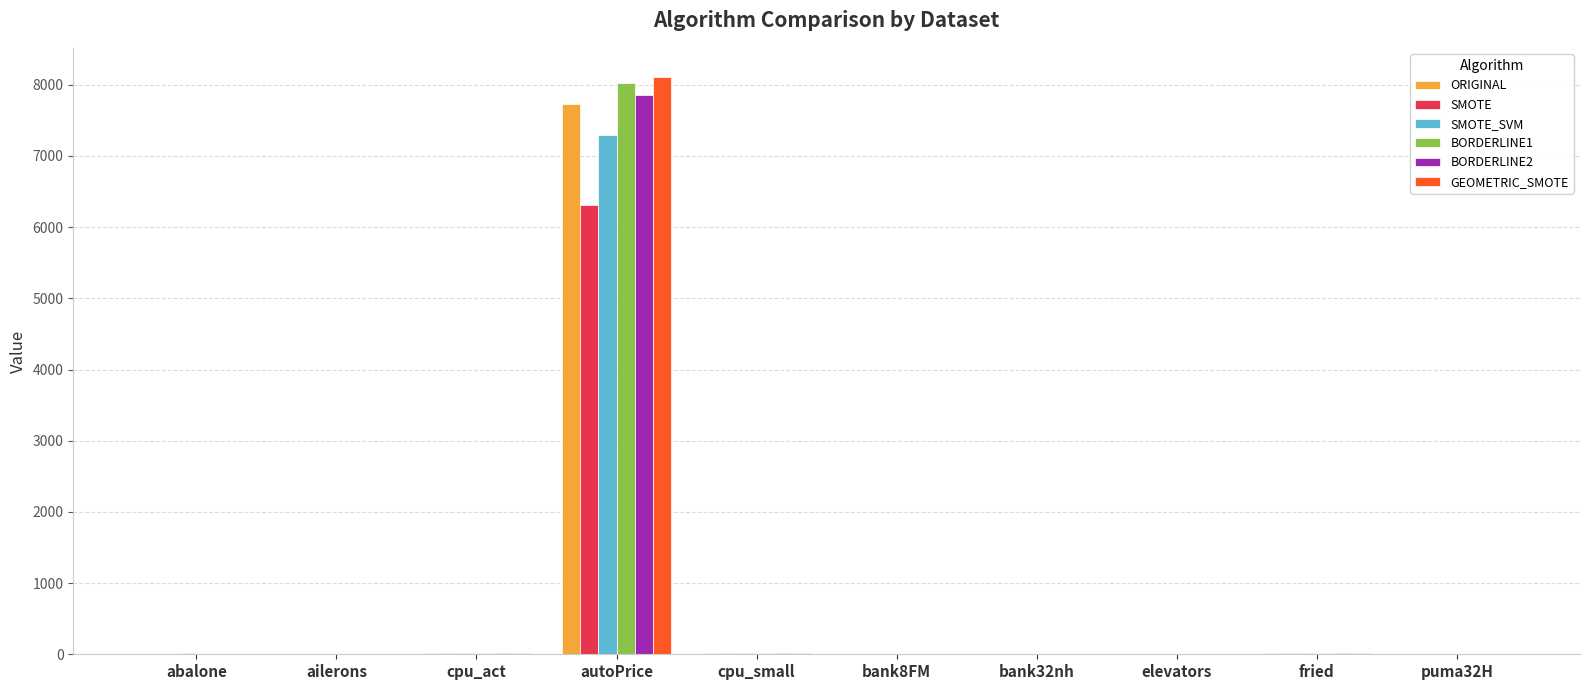

The value of SMOTE at autoPrice is 9753.1. True or false?

False